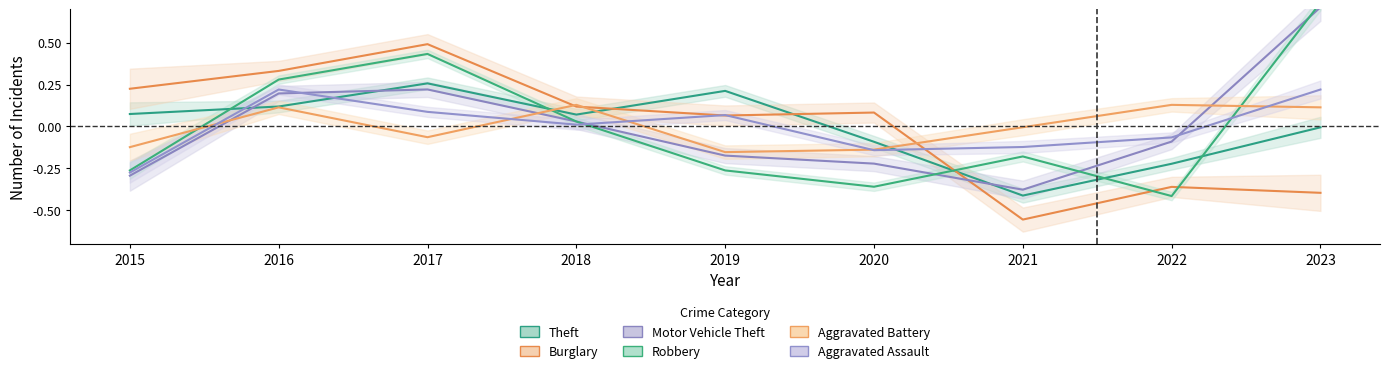

Reading right to left, list all the values displayed in this chart.

Theft: -0.0	-0.2	-0.4	-0.1	0.2	0.1	0.3	0.1	0.1
Burglary: -0.4	-0.4	-0.6	0.1	0.1	0.1	0.5	0.3	0.2
Motor Vehicle Theft: 0.7	-0.1	-0.4	-0.2	-0.2	0.0	0.2	0.2	-0.3
Robbery: 0.7	-0.4	-0.2	-0.4	-0.3	0.0	0.4	0.3	-0.3
Aggravated Battery: 0.1	0.1	-0.0	-0.1	-0.2	0.1	-0.1	0.1	-0.1
Aggravated Assault: 0.2	-0.1	-0.1	-0.1	0.1	0.0	0.1	0.2	-0.3